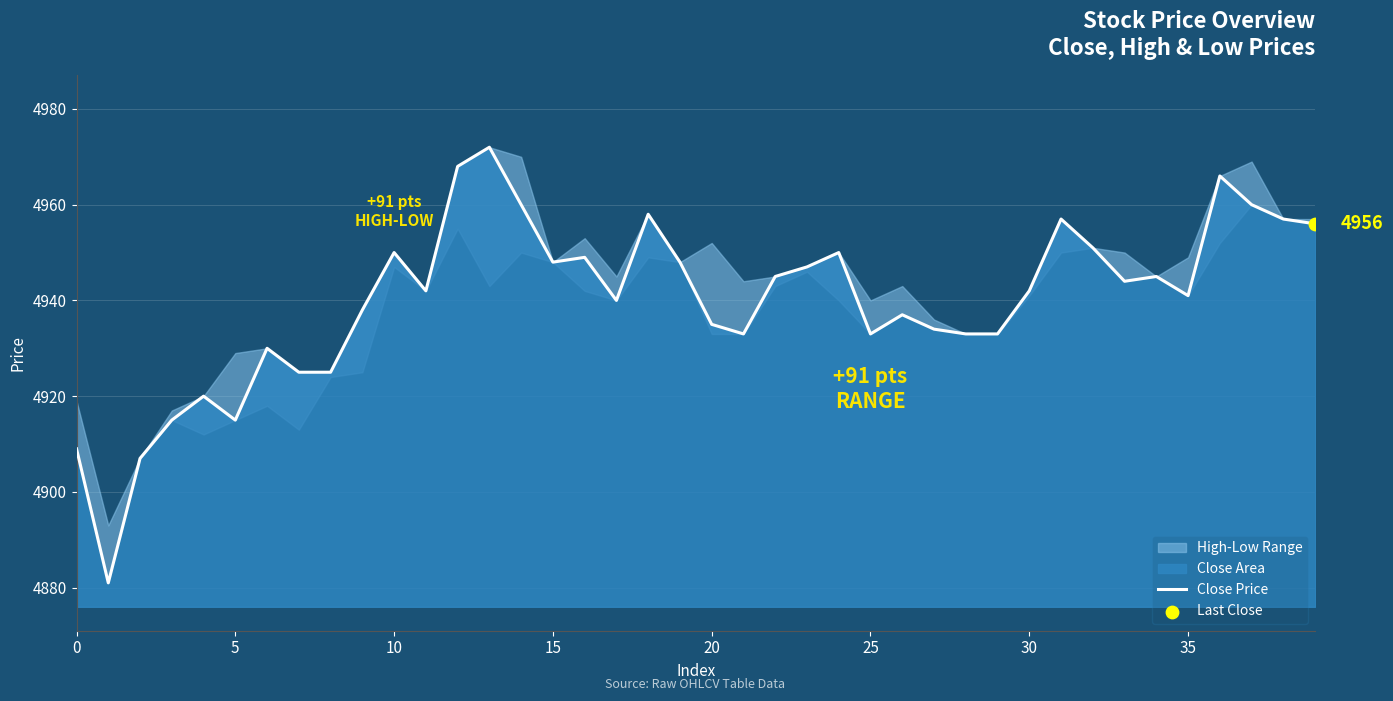

Which has a higher value, 9 or 32?

32